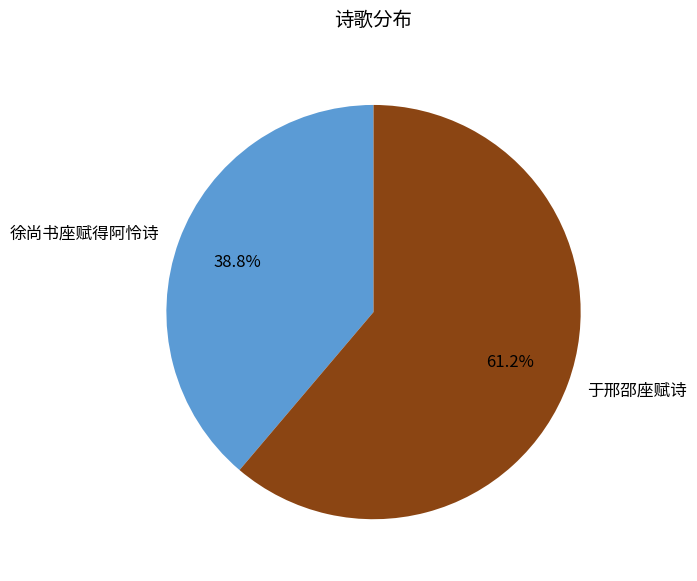

What percentage is NOT represented by 徐尚书座赋得阿怜诗?

61.2%